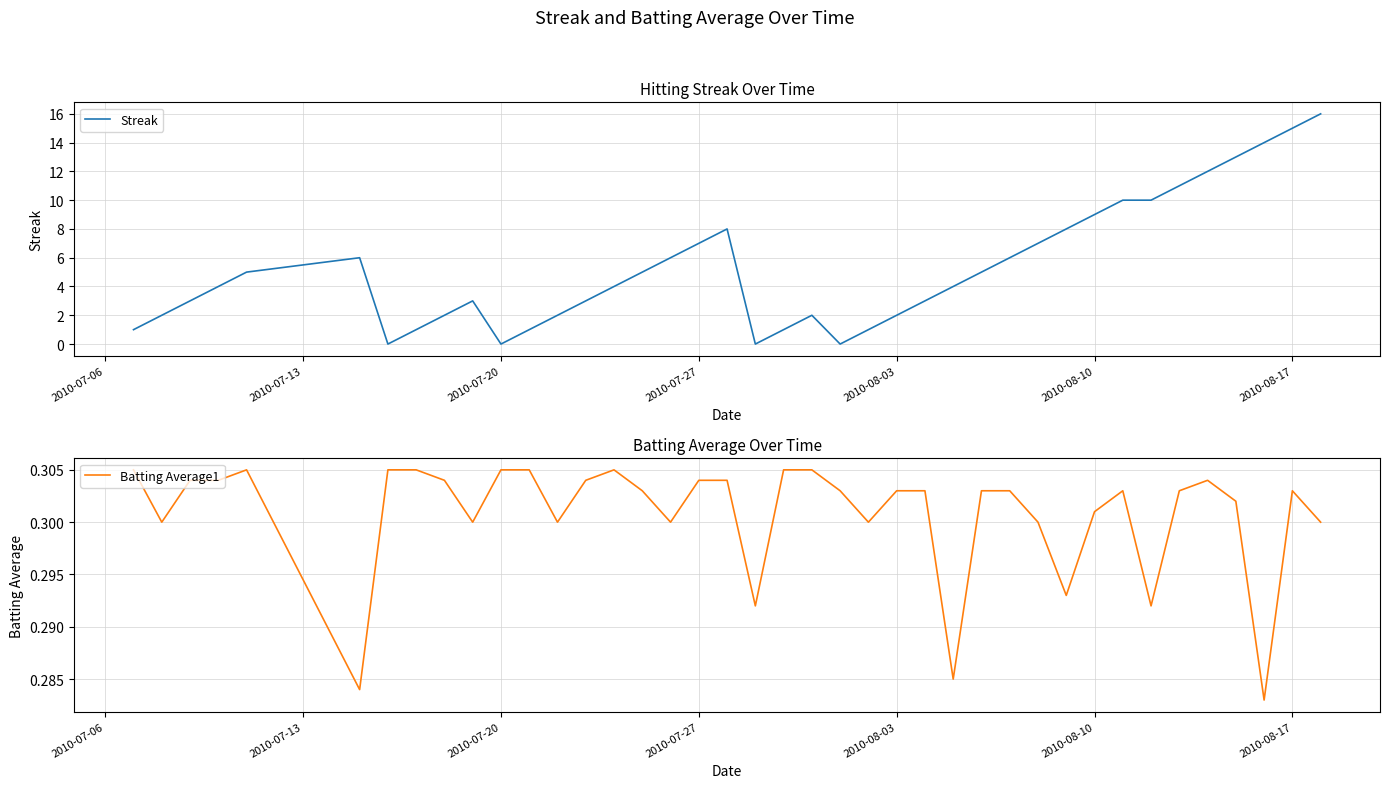

Which series ends up on top after the final intersection of Streak and Batting Average1?

Streak